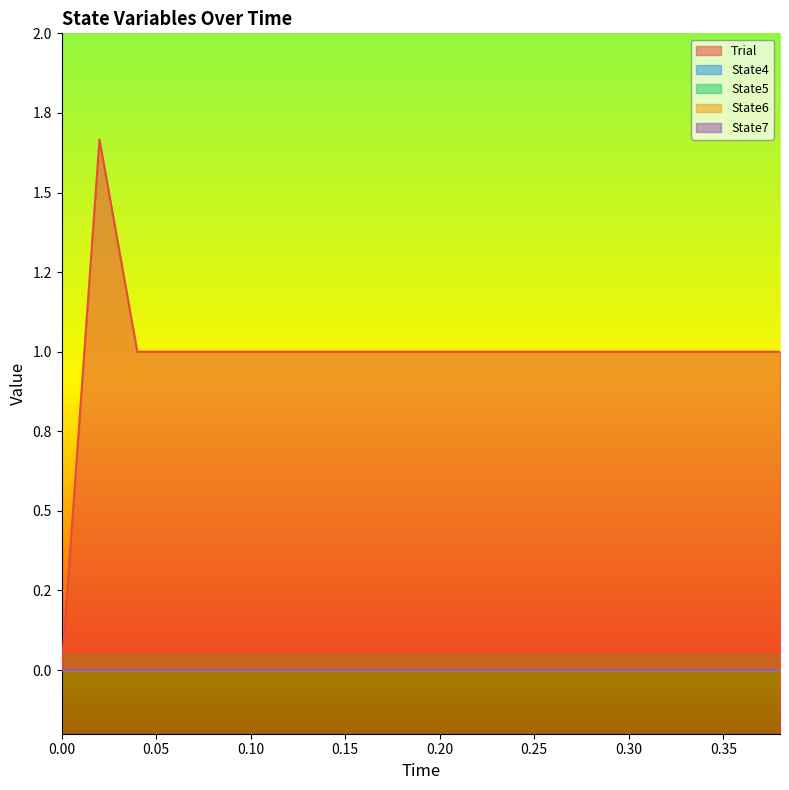

True or false: State4 and State5 intersect in this chart.

False